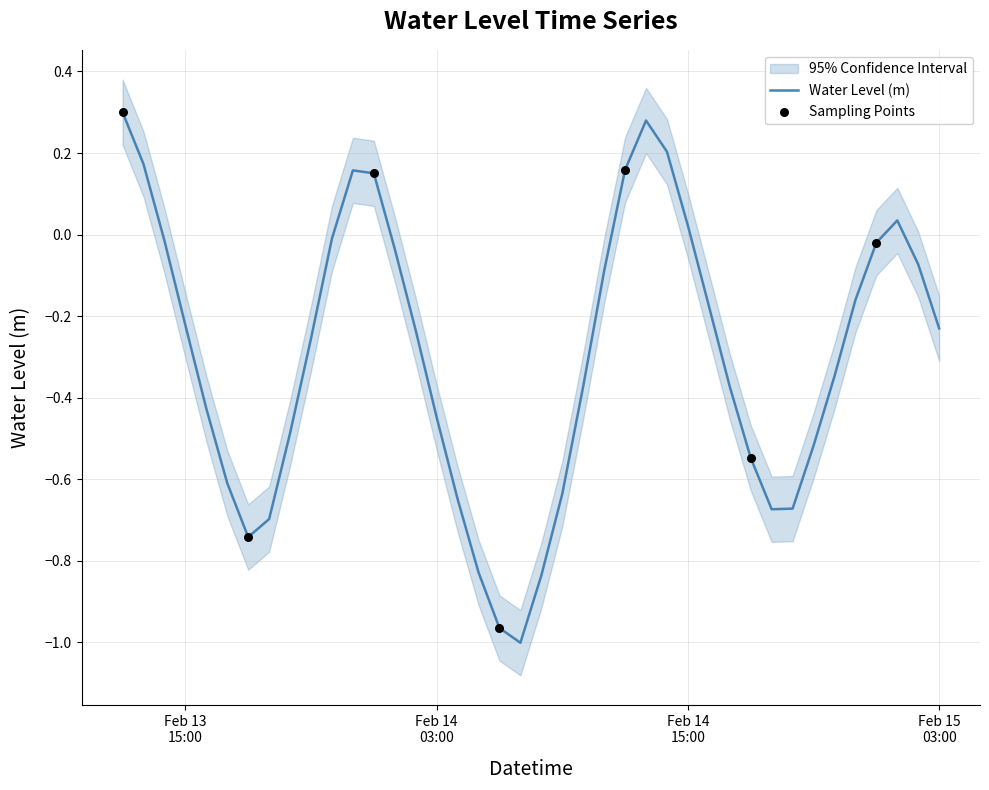

Between 2023-02-15 01:00:00 and 2023-02-13 22:00:00, which is larger?

2023-02-15 01:00:00